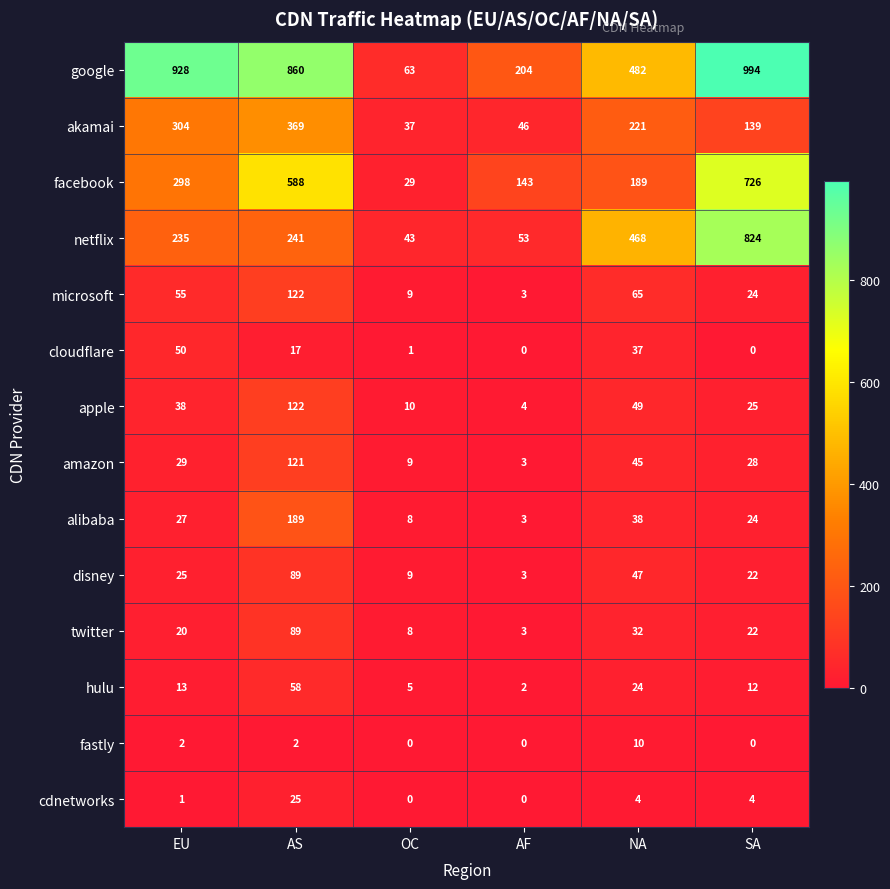

At how many categories does at least one series exceed 489?

3